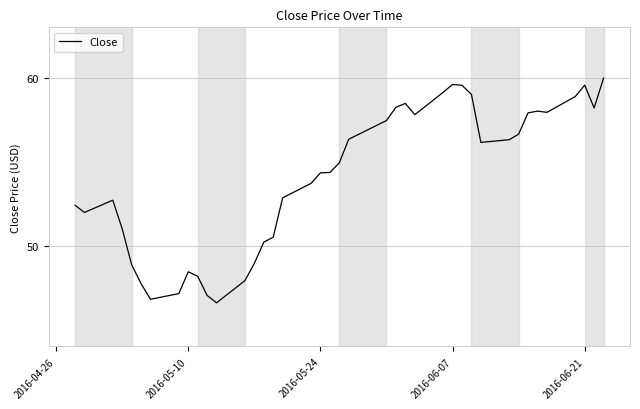

What is the difference between the maximum and minimum values?

13.4